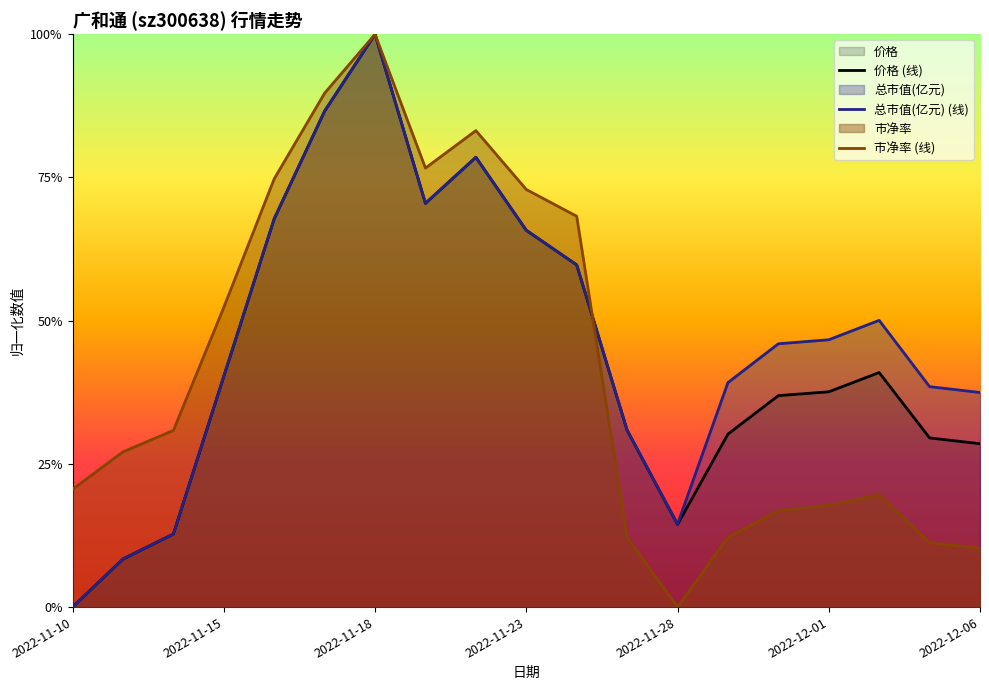

What is the difference between the second highest and minimum values in the 价格 (线) series?

0.9